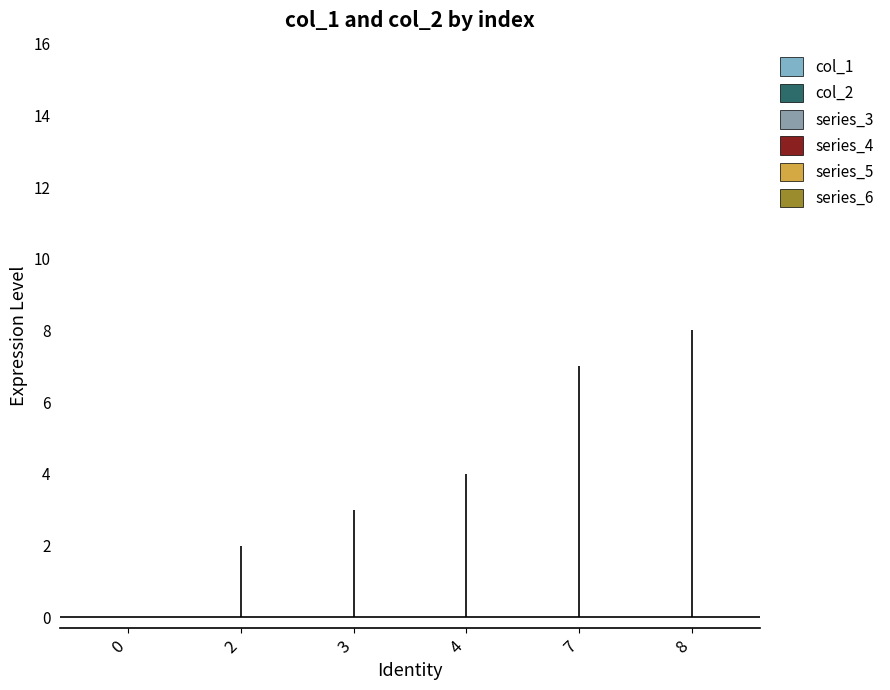

What is the total value across all series at 2?

2